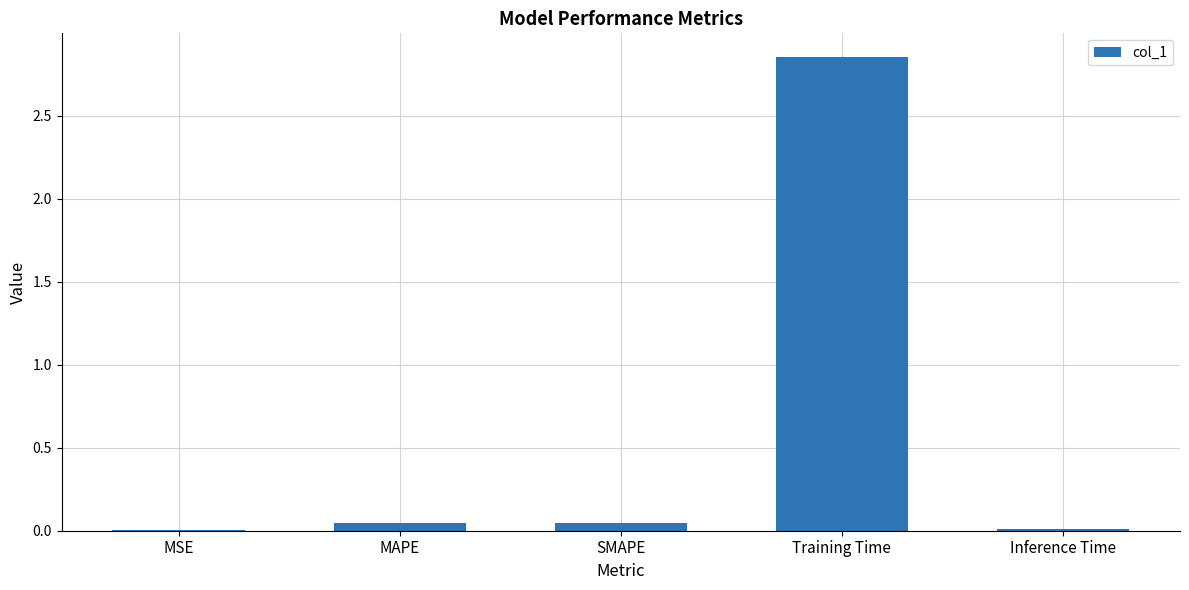

What is the sum of all values?

3.0